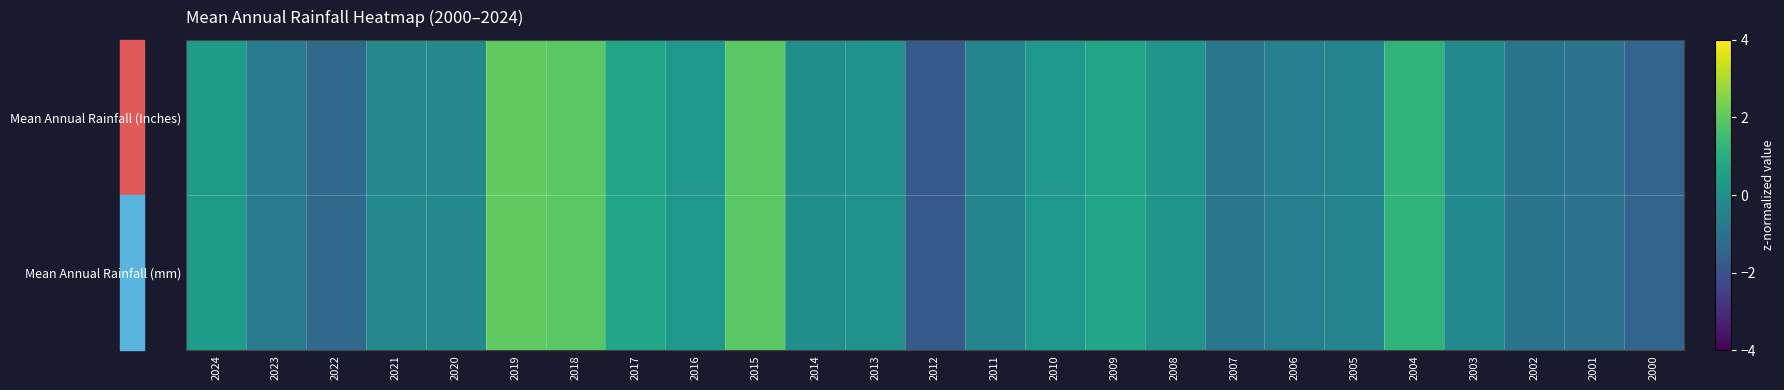

Reading left to right, list all the values displayed in this chart.

Mean Annual Rainfall (Inches): 2024=0.4	2023=-0.7	2022=-1.2	2021=-0.2	2020=-0.2	2019=2.1	2018=1.9	2017=0.7	2016=0.3	2015=1.9	2014=-0.0	2013=0.1	2012=-1.7	2011=-0.4	2010=0.3	2009=0.7	2008=0.2	2007=-0.9	2006=-0.6	2005=-0.4	2004=1.2	2003=-0.2	2002=-0.9	2001=-1.0	2000=-1.4
Mean Annual Rainfall (mm): 2024=0.4	2023=-0.7	2022=-1.2	2021=-0.2	2020=-0.2	2019=2.1	2018=1.9	2017=0.7	2016=0.3	2015=1.9	2014=-0.0	2013=0.1	2012=-1.7	2011=-0.4	2010=0.3	2009=0.7	2008=0.2	2007=-0.9	2006=-0.6	2005=-0.4	2004=1.2	2003=-0.2	2002=-0.9	2001=-1.0	2000=-1.4